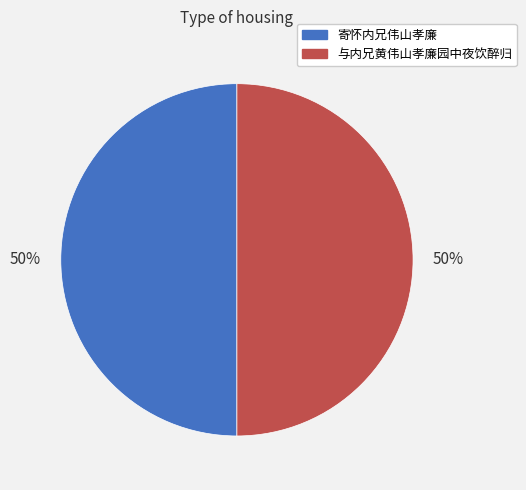

How many segments does this pie chart have?

2